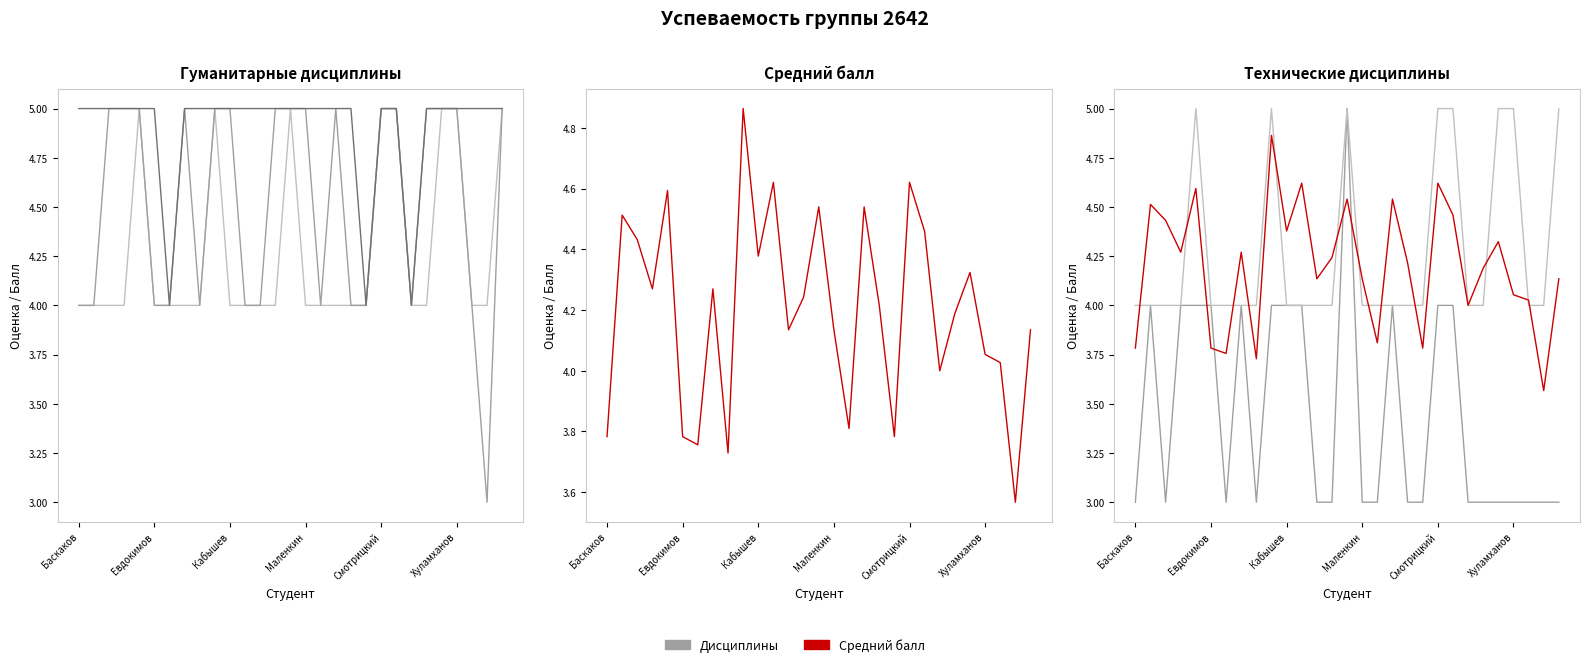

What is the difference between the maximum and second lowest values in the Средний балл series?

1.1